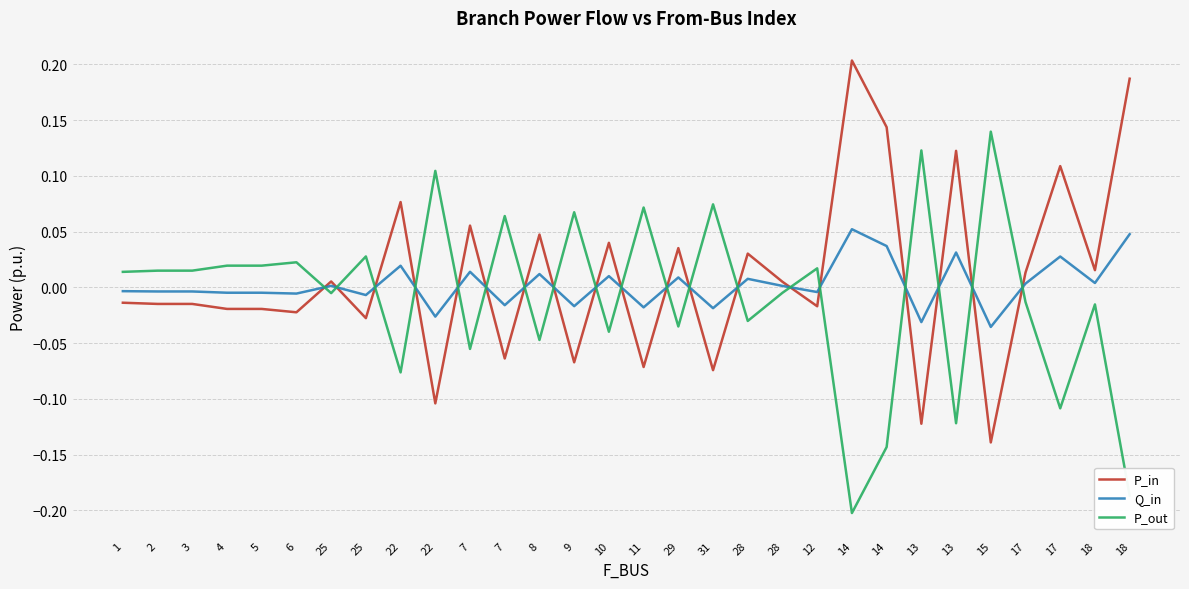

Does the chart have visible grid lines?

Yes